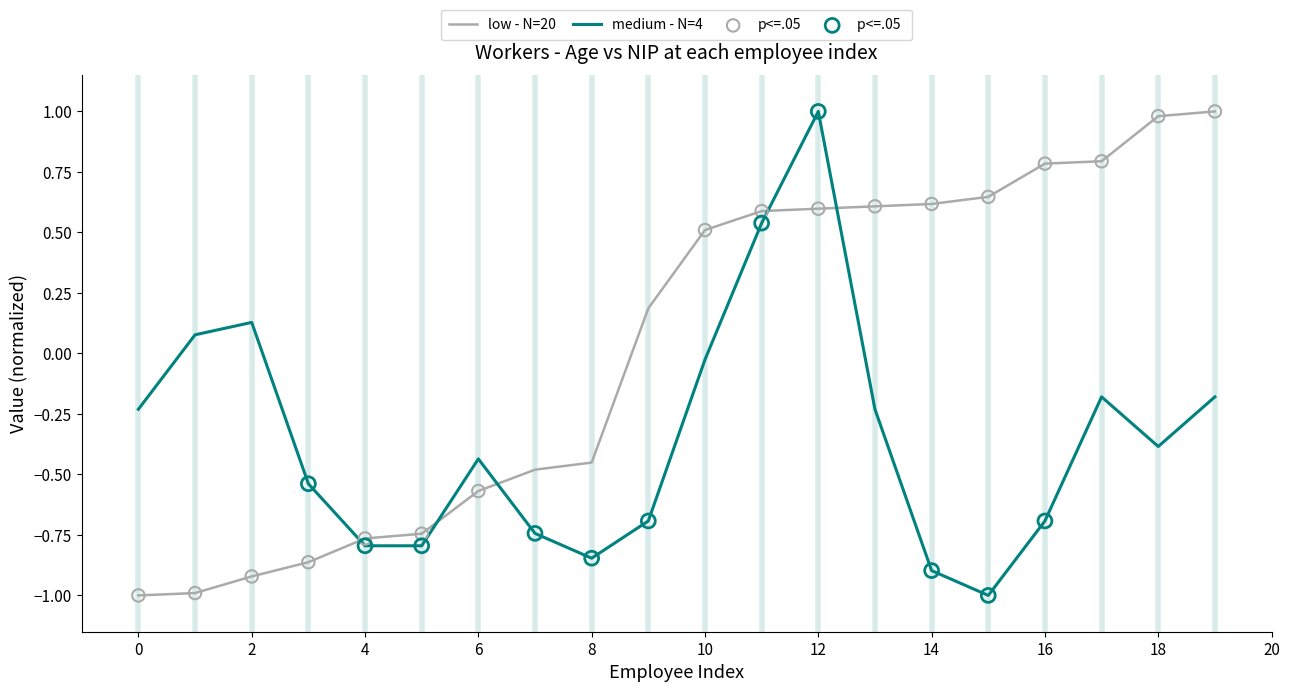

At how many categories does at least one series exceed 0?

13